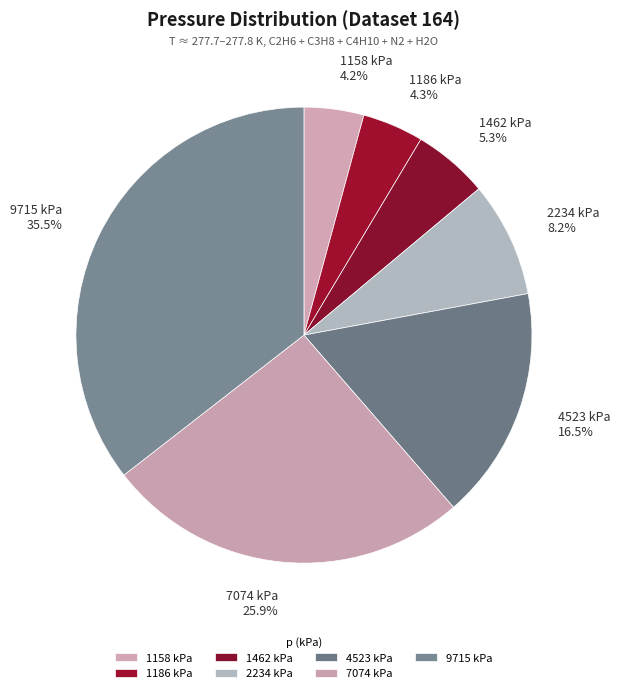

Is 1462 kPa the majority of the pie?

No